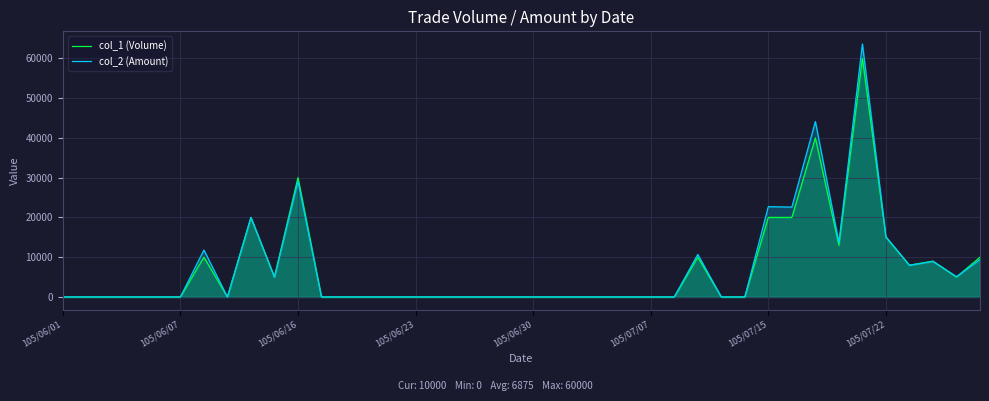

At 26, list the series in order from smallest to largest.

col_1 (Volume), col_2 (Amount)